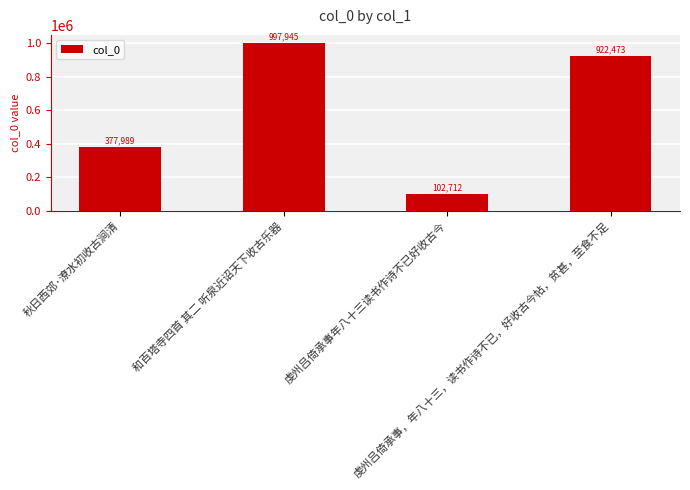

What is the change in value from 秋日西郊·潦水初收古涧清 to 虔州吕倚承事年八十三读书作诗不已好收古今?

-275277